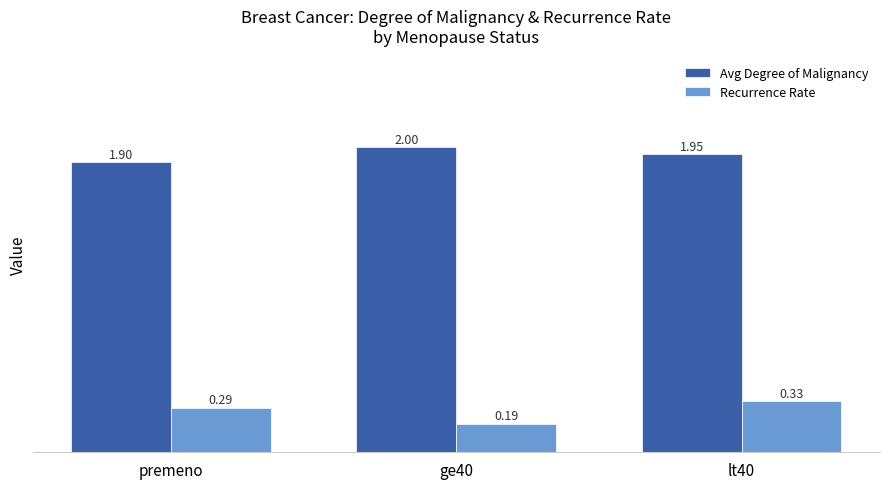

What is the label of the 1st bar from the left?

premeno